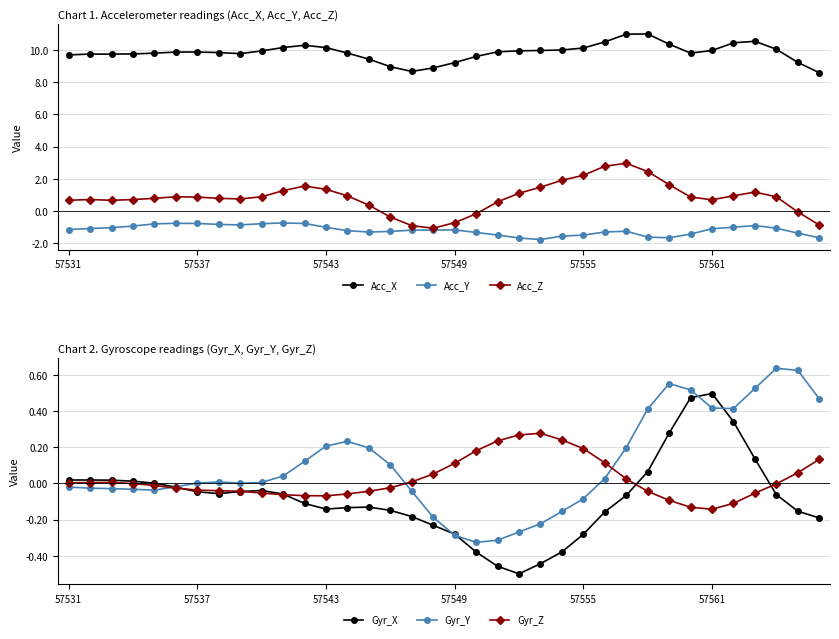

How many values in Acc_Z are below zero?

7